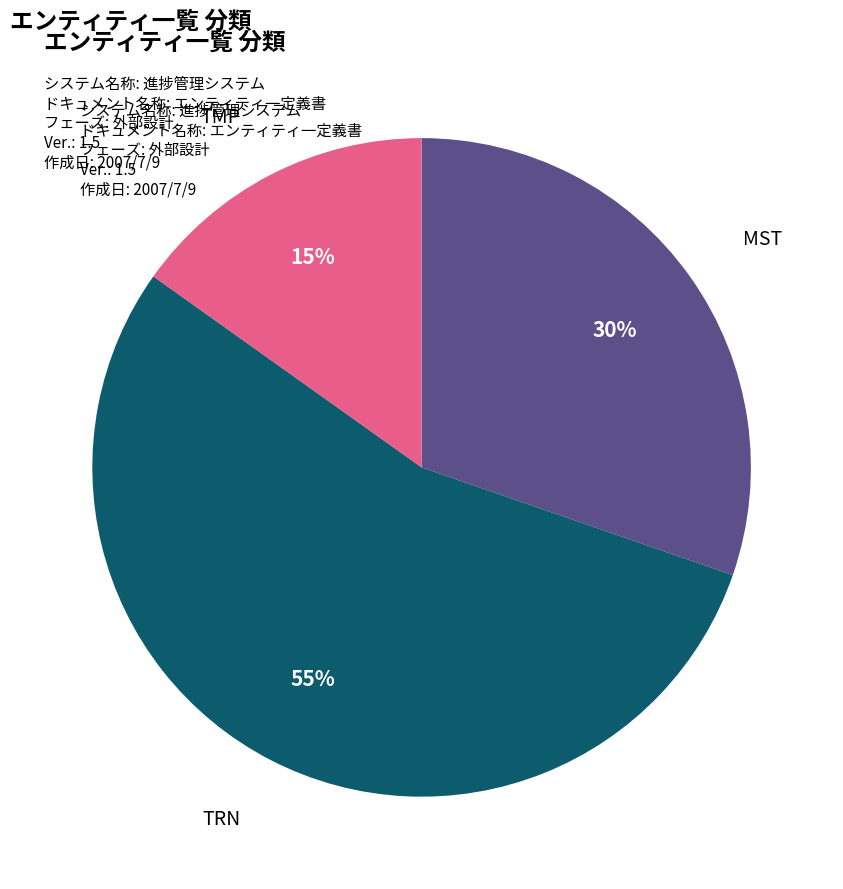

Is there a majority slice in this chart?

Yes